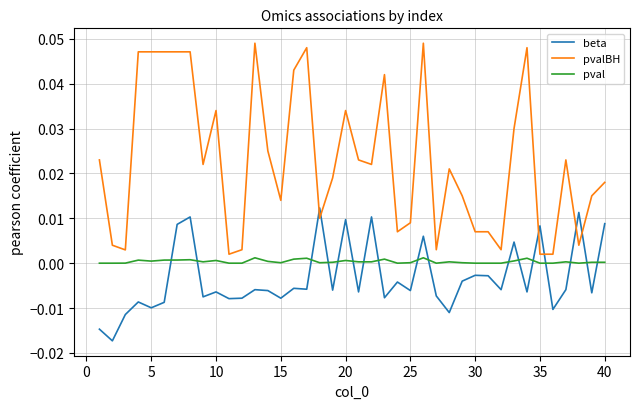

True or false: pval and pvalBH intersect in this chart.

False